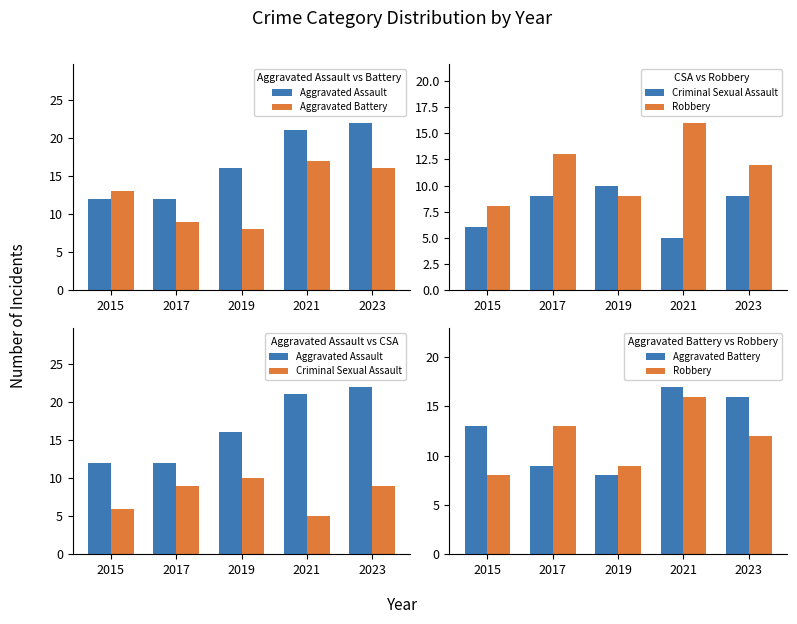

Reading left to right, transcribe all the data shown in this chart.

Aggravated Assault: 2015=12	2017=12	2019=16	2021=21	2023=22
Aggravated Battery: 2015=13	2017=9	2019=8	2021=17	2023=16
Criminal Sexual Assault: 2015=6	2017=9	2019=10	2021=5	2023=9
Robbery: 2015=8	2017=13	2019=9	2021=16	2023=12